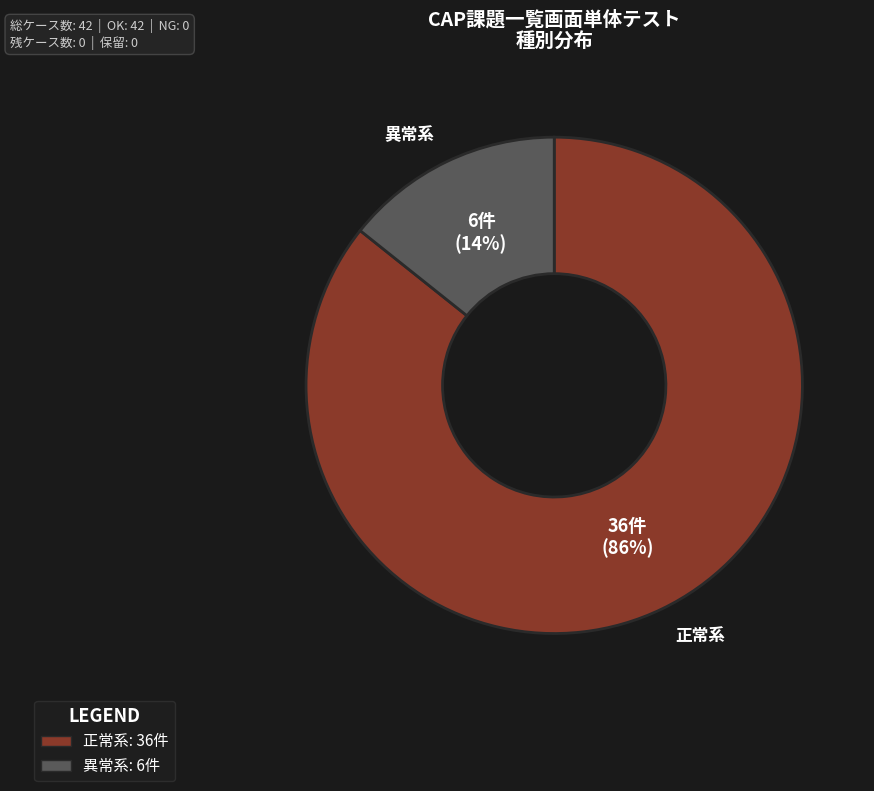

Is it true that 正常系 is 99% of the pie?

False